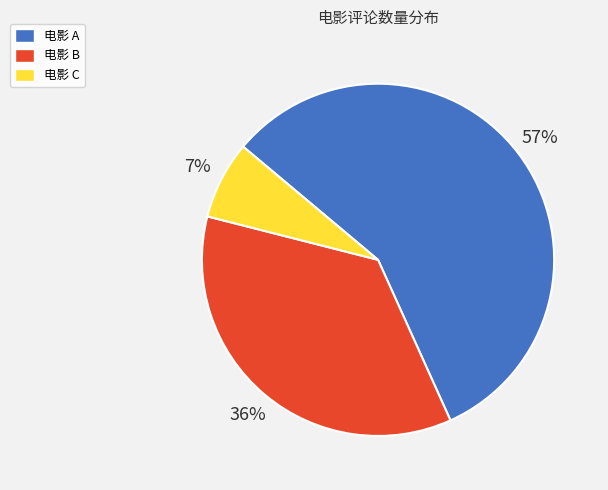

To the nearest percent, what is the difference between the largest and smallest slice percentages?

50%